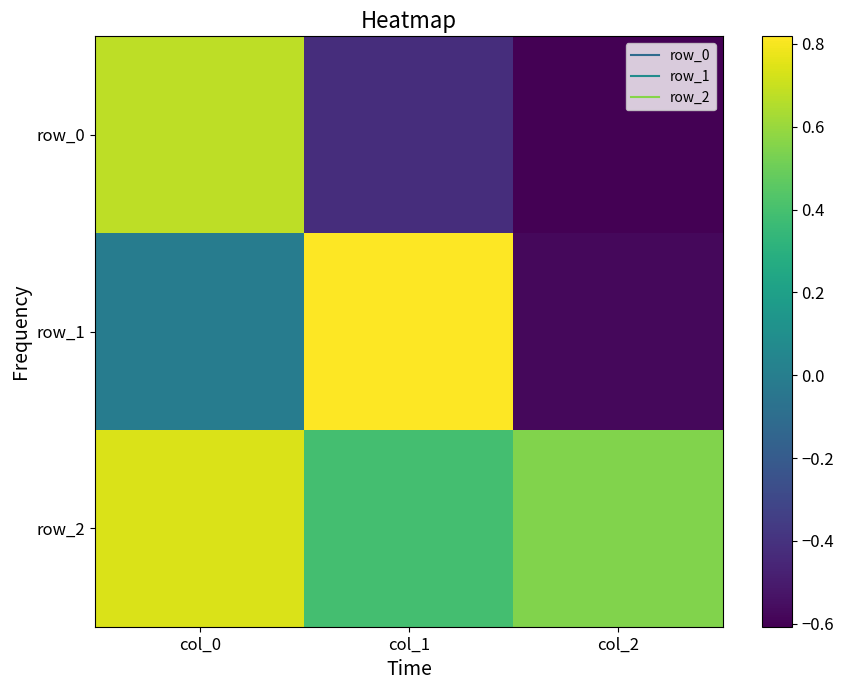

The row_1 series shows -0.9 at col_2. True or false?

False